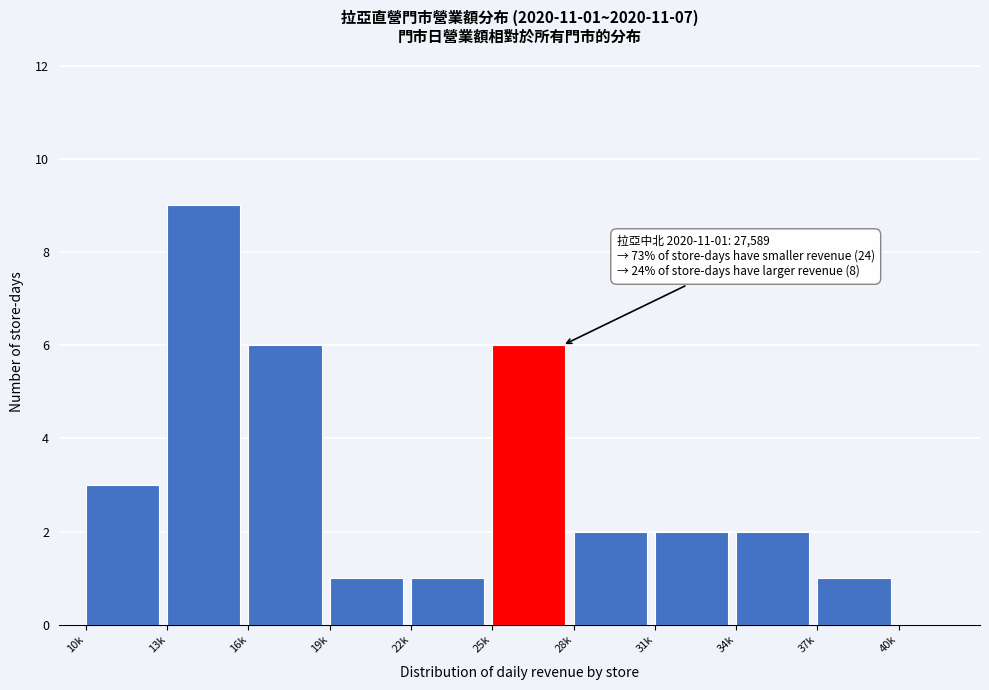

Reading left to right, transcribe all the data shown in this chart.

10k=3	13k=9	16k=6	19k=1	22k=1	25k=6	28k=2	31k=2	34k=2	37k=1	40k=0